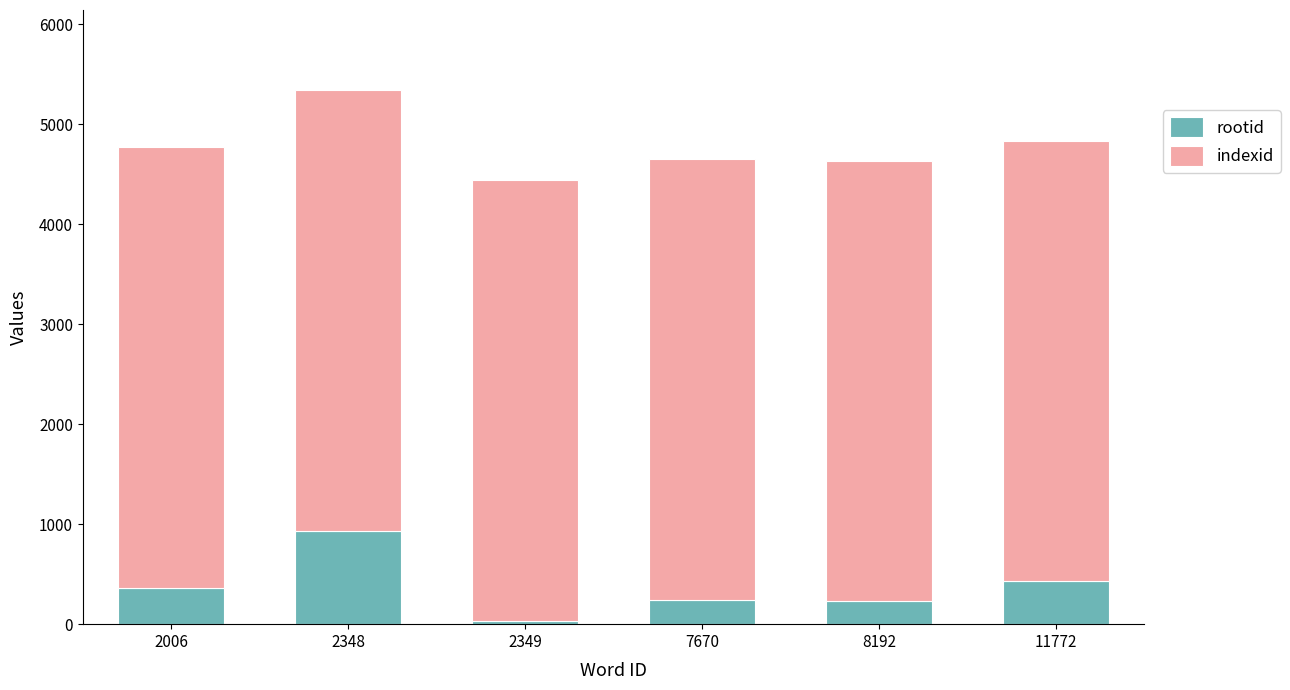

What is the total value across all series at 7670?

4652